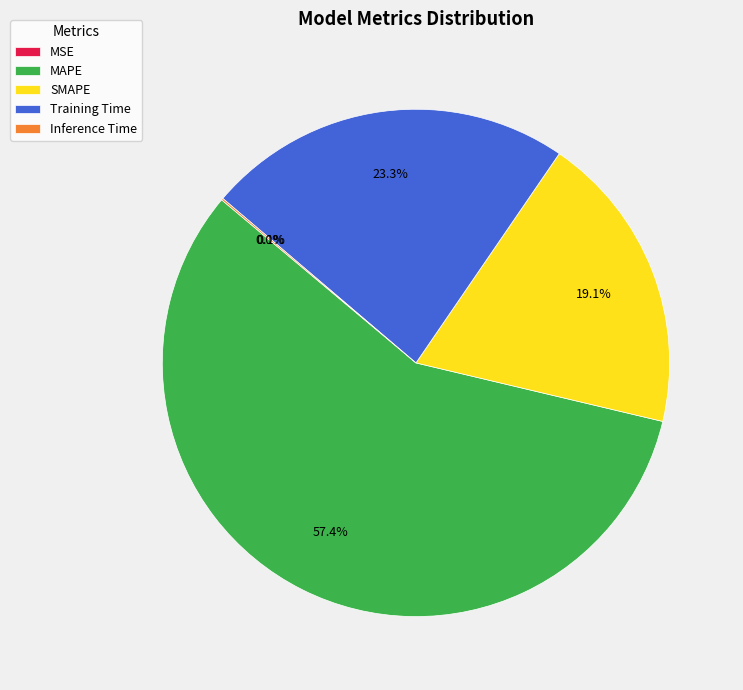

Do Training Time and MAPE together represent more than half of the pie?

Yes